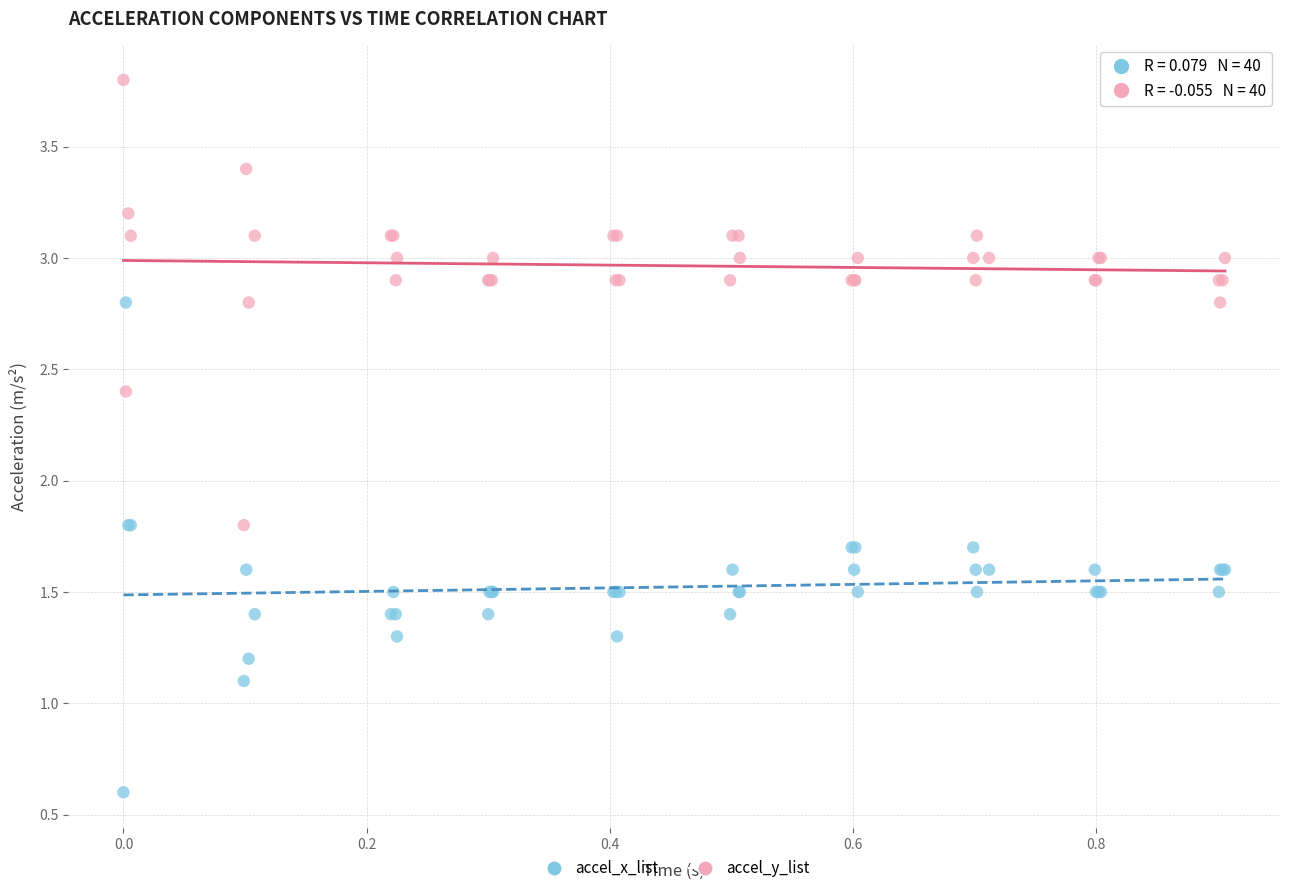

Which series contains the lowest Y value?

accel_x_list